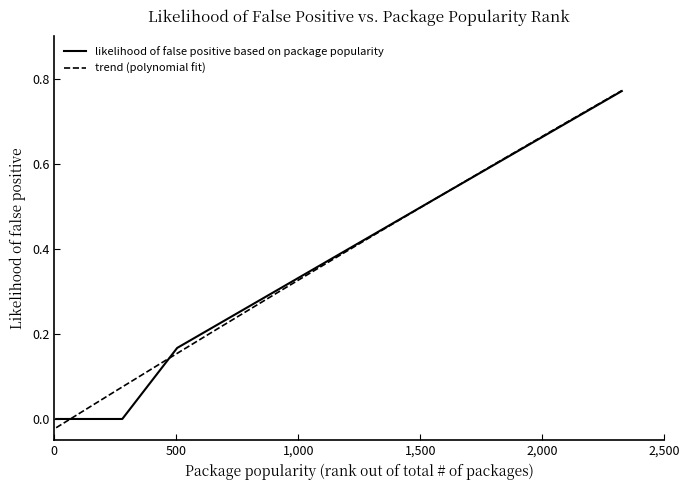

Is it true that the value at center is -0.4?

False